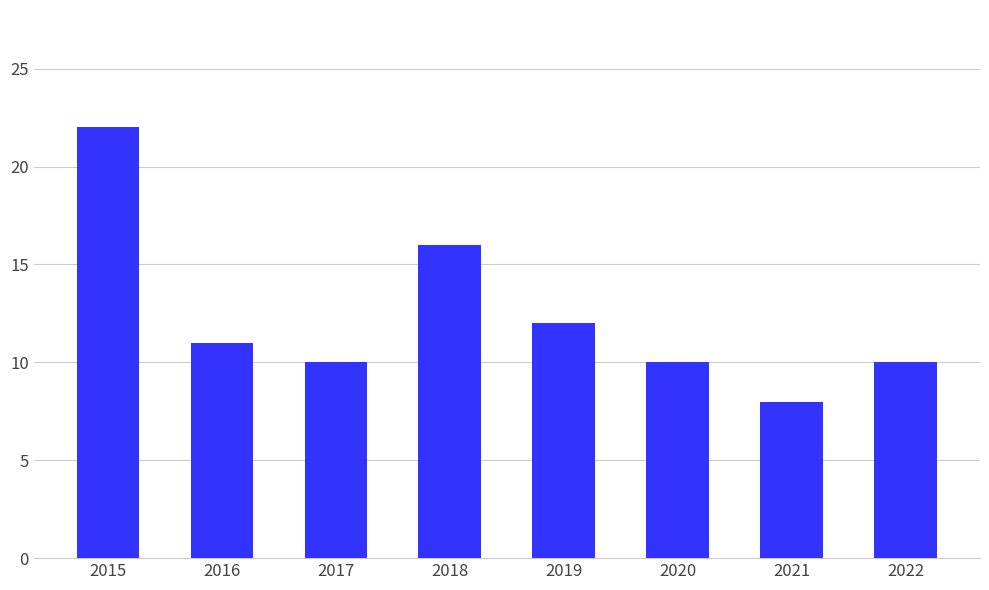

True or false: the data shows 10 at 2022.

True